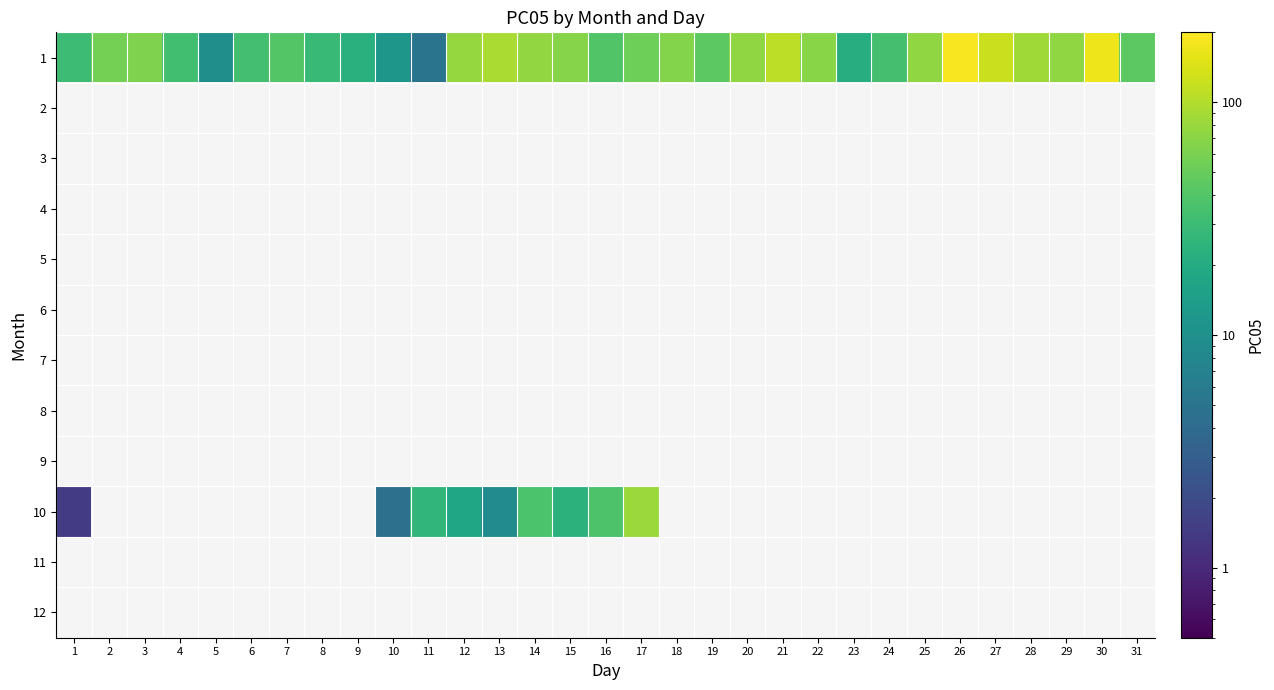

At which label does 11 reach its minimum?

1